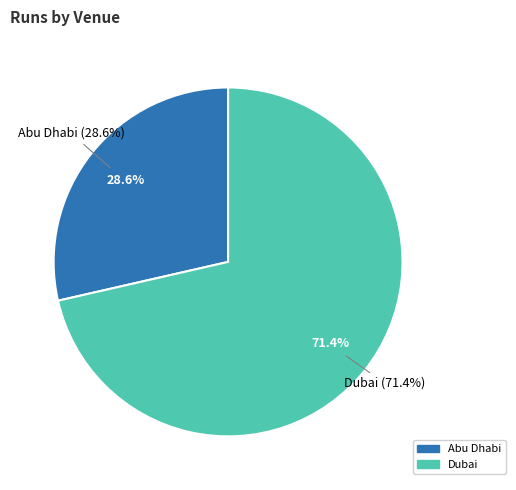

To the nearest percent, what is the difference between the Abu Dhabi and Dubai slice percentages?

43%